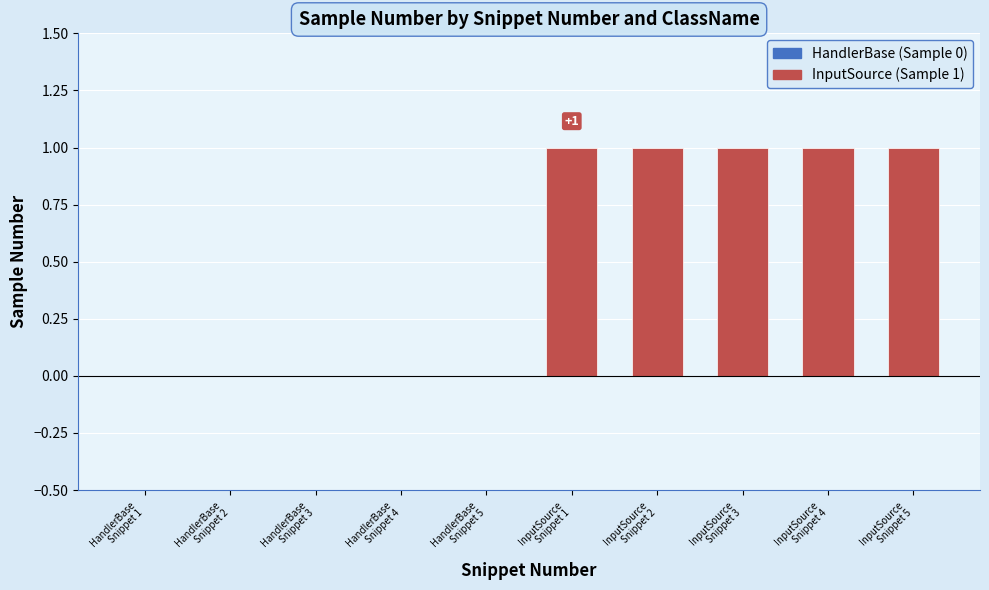

Is it true that the value at 4 is 0?

False